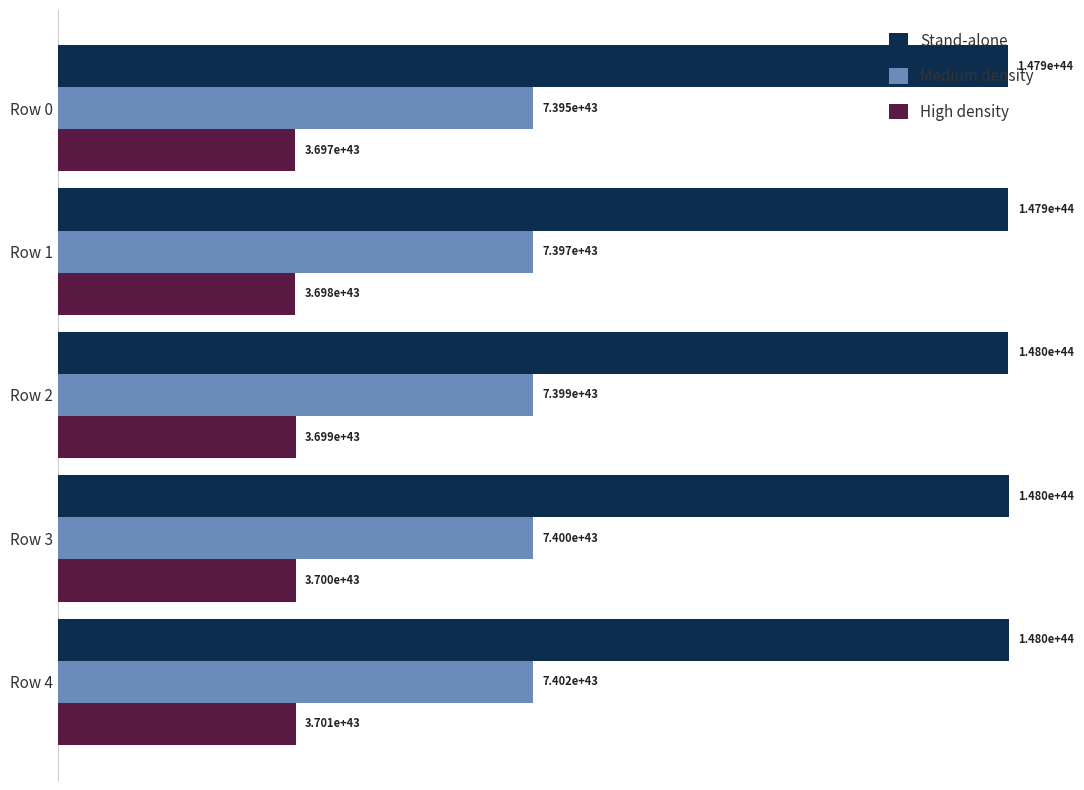

What are all the series names shown in the legend?

Stand-alone, Medium density, High density